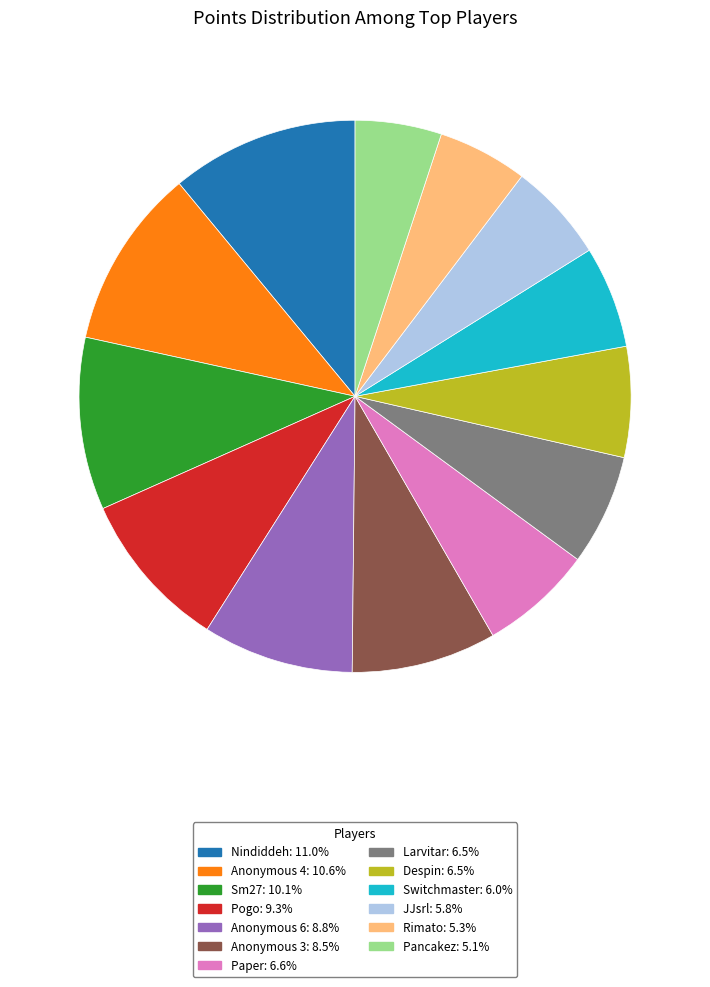

Does Despin represent more than half of the total?

No